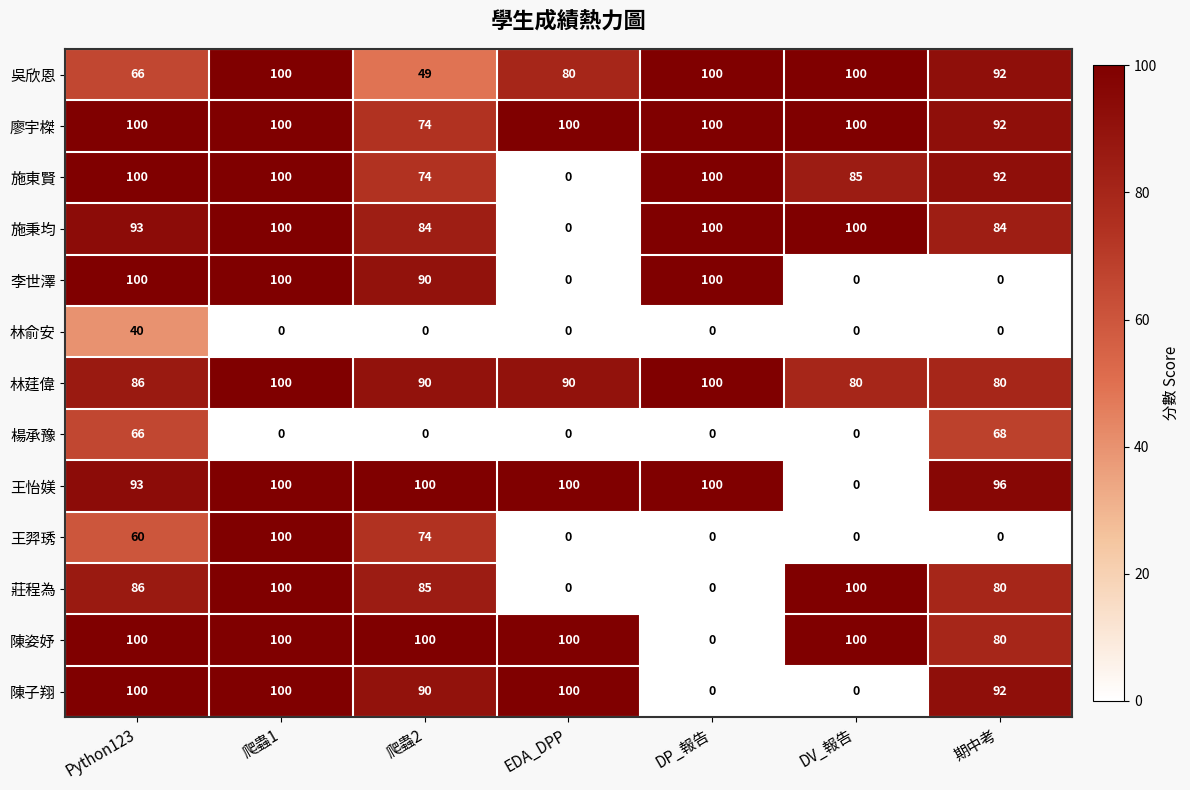

How many categories are shown in the chart?

7